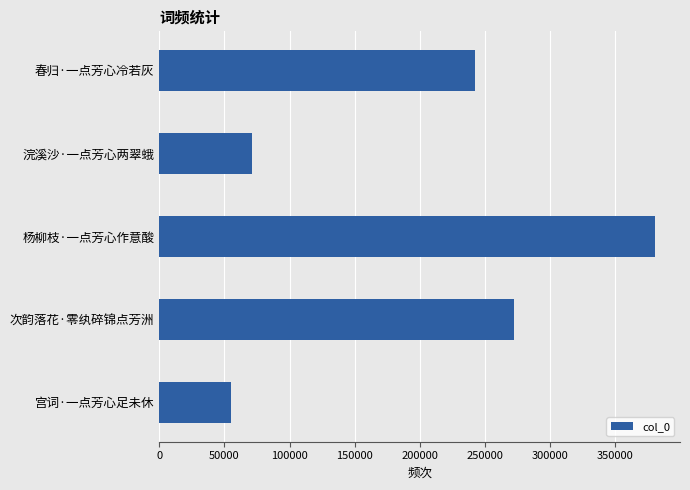

What is the difference between the maximum and minimum values?

325764